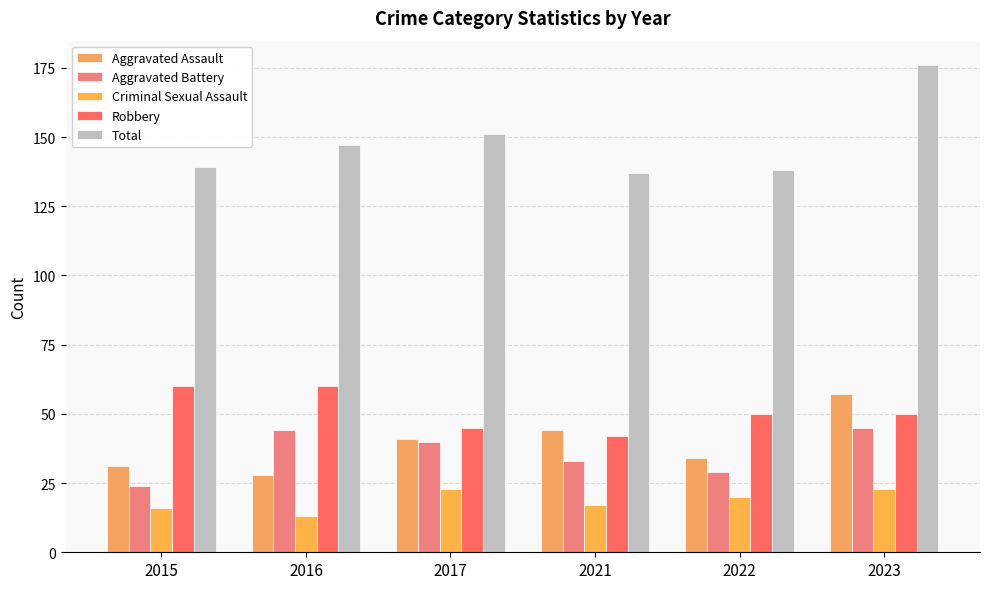

The value of Aggravated Battery at 2022 is 29. True or false?

True